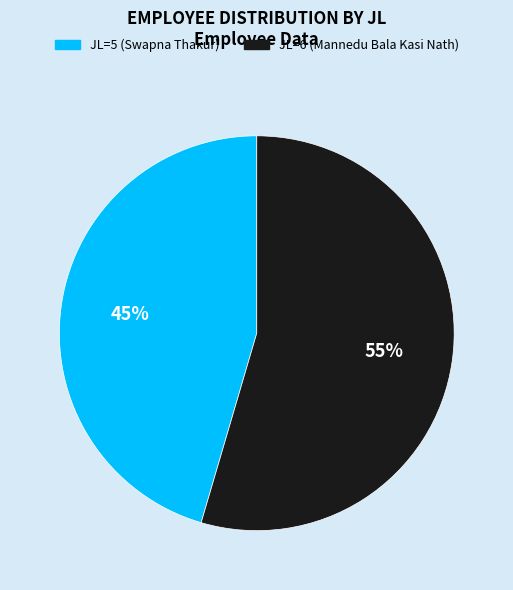

Is there any slice that represents more than half of the pie?

Yes